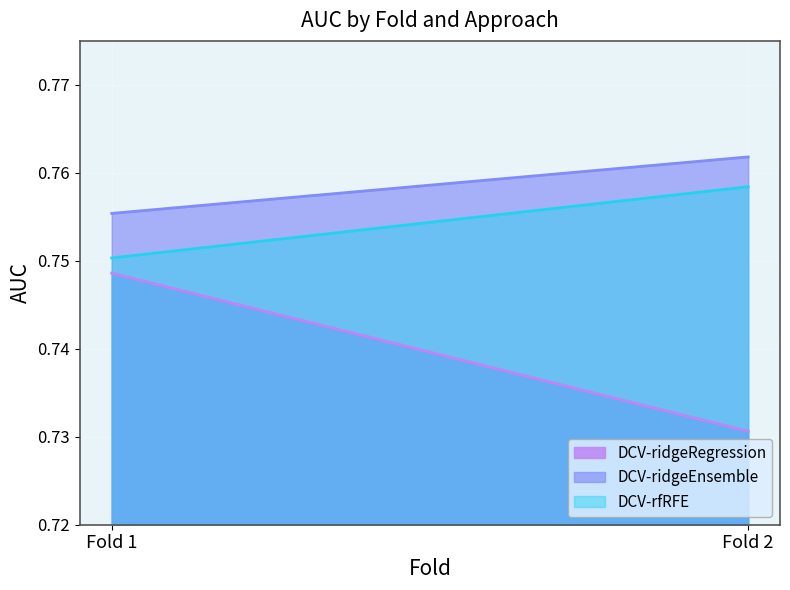

At how many categories does at least one series exceed 0?

2